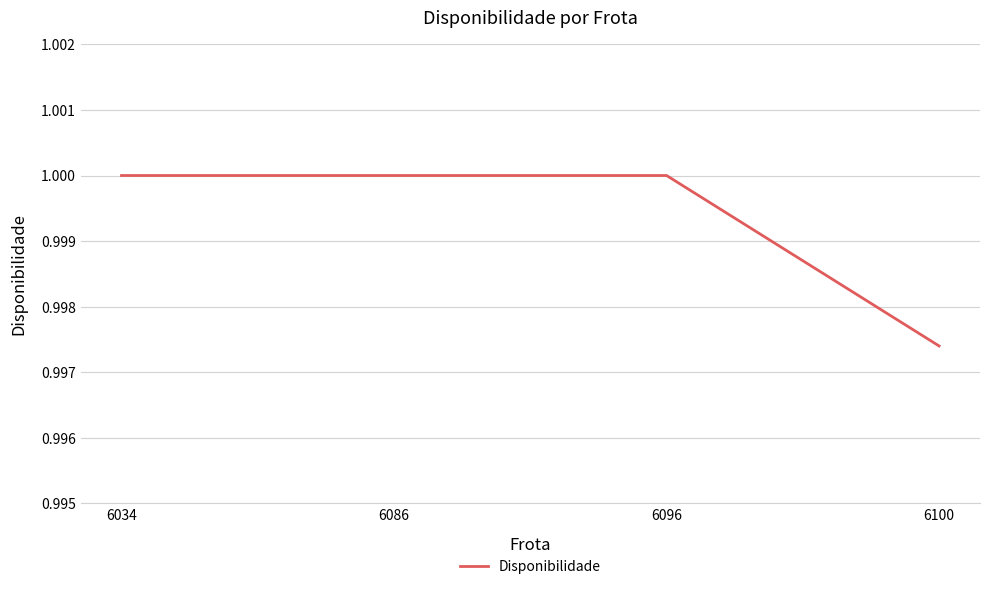

Is it true that the value at 6034 is 0.7?

False